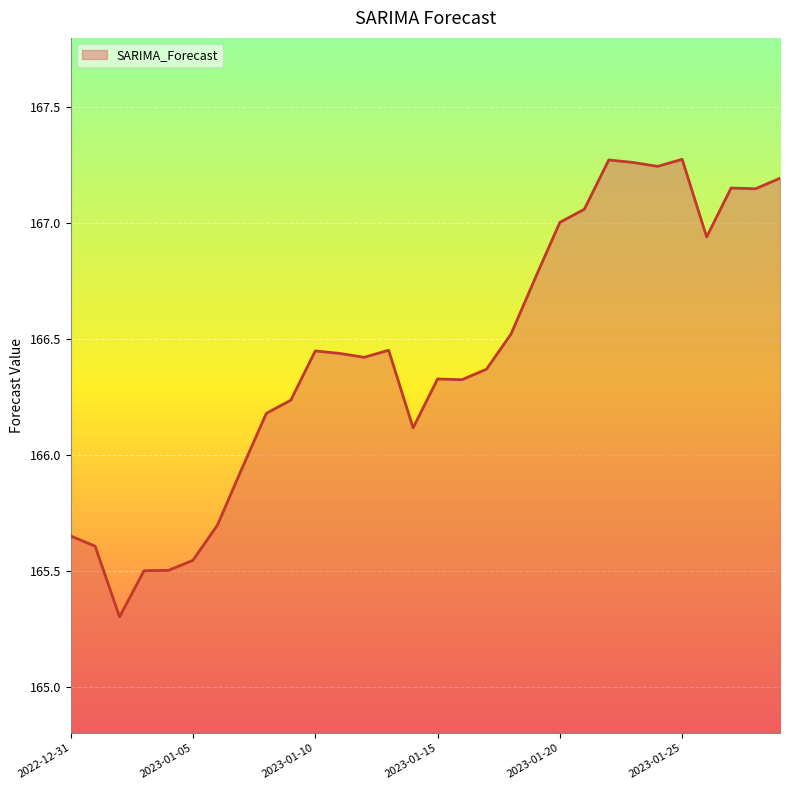

How many interior local peaks (higher than both neighbors) does the data have?

6